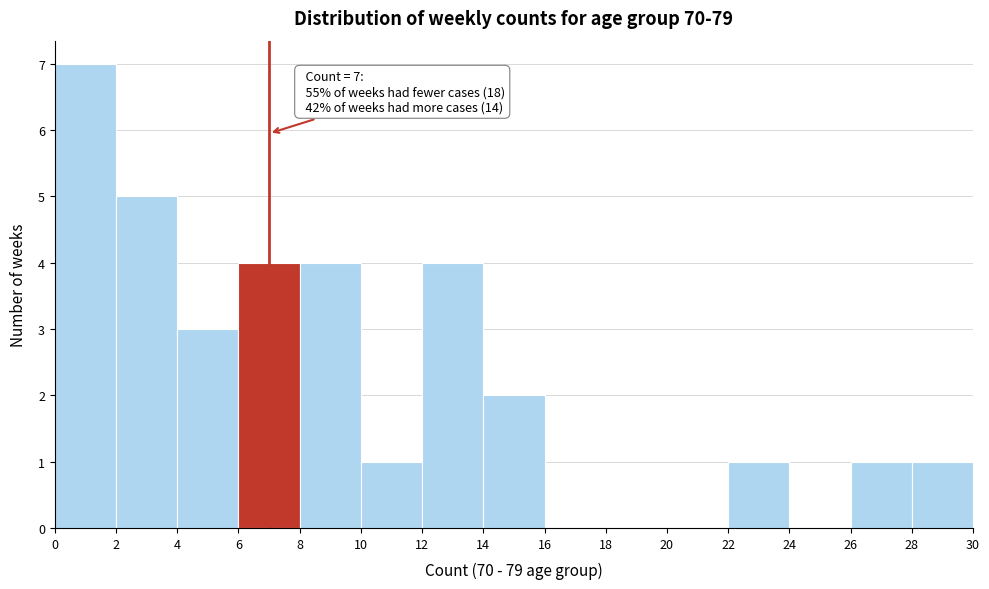

Which range on the x-axis has the tallest bar?

0 to 2